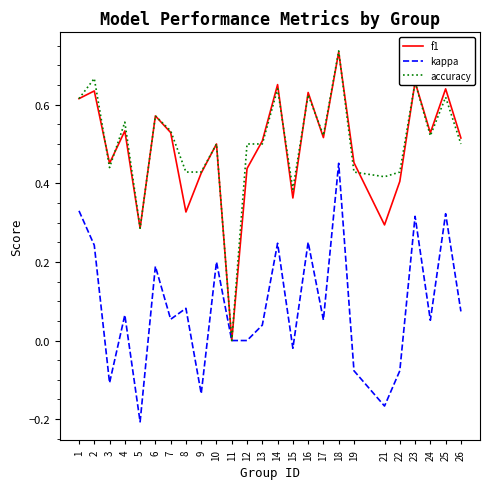

True or false: f1 has a value of 0.2 at 6.

False